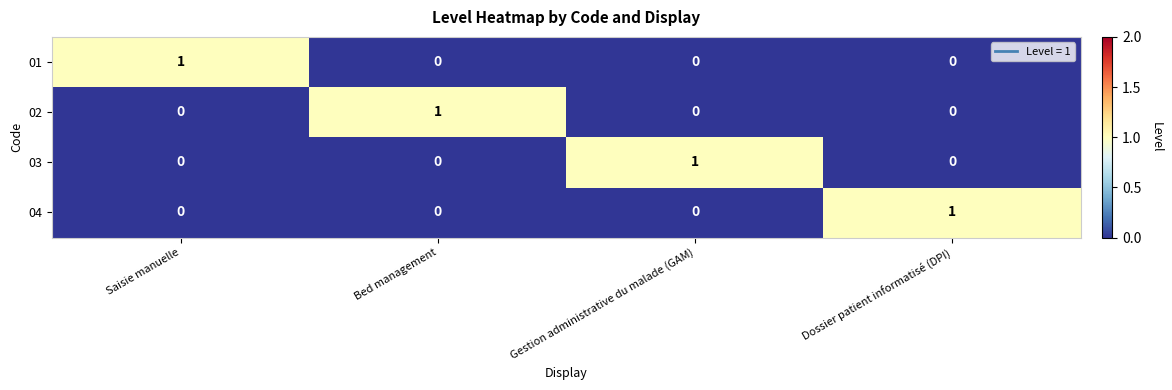

Which category has the highest value in the 01 series?

Saisie manuelle